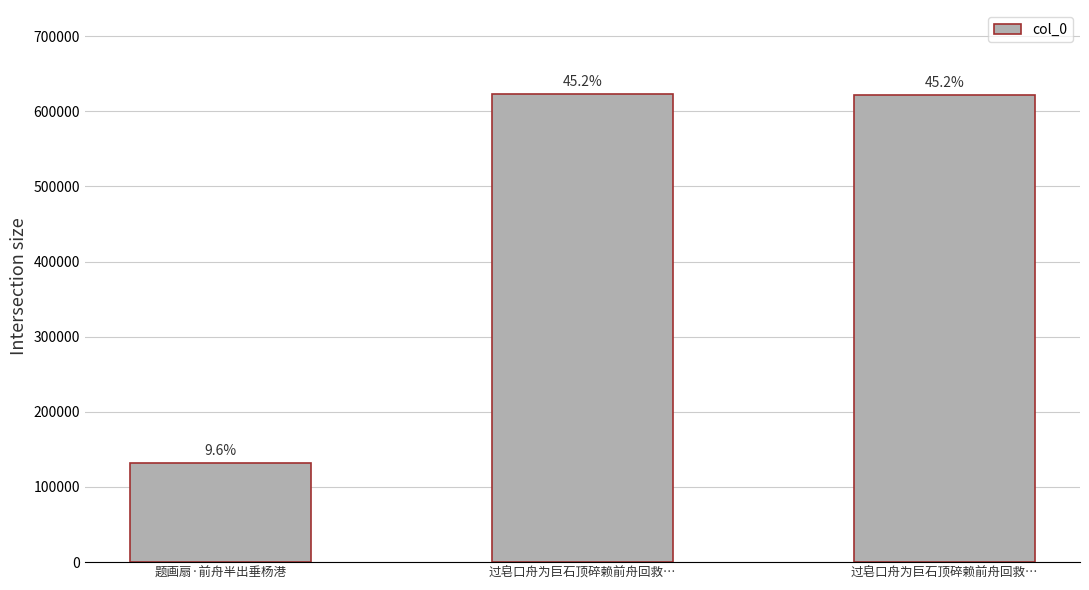

What is the average value?

458840